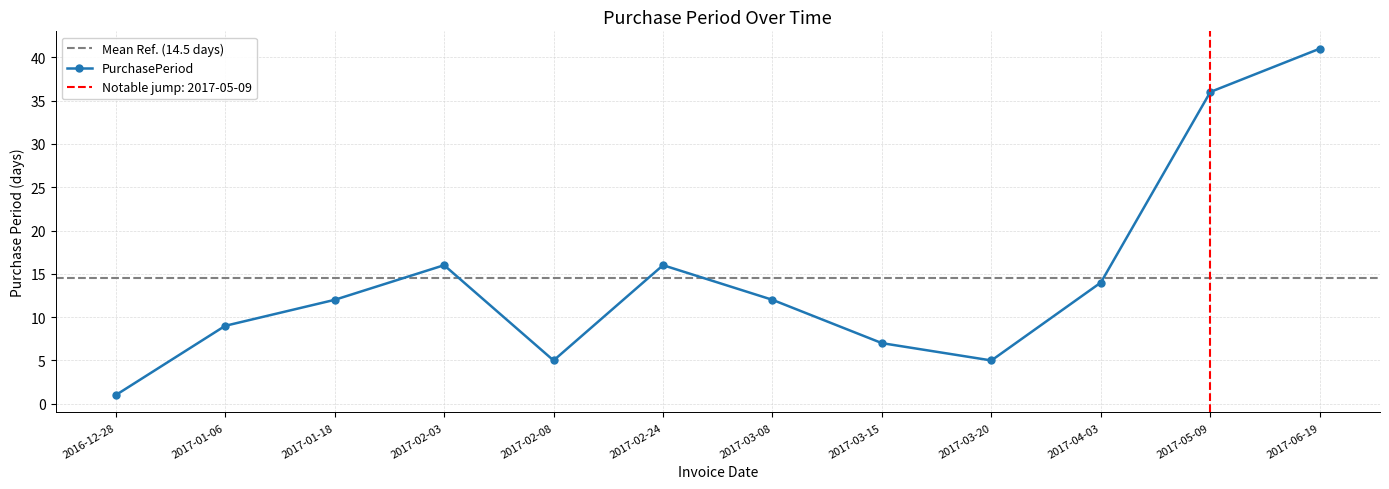

Rank the categories by value from lowest to highest.

2016-12-28, 2017-02-08, 2017-03-20, 2017-03-15, 2017-01-06, 2017-01-18, 2017-03-08, 2017-04-03, 2017-02-03, 2017-02-24, 2017-05-09, 2017-06-19